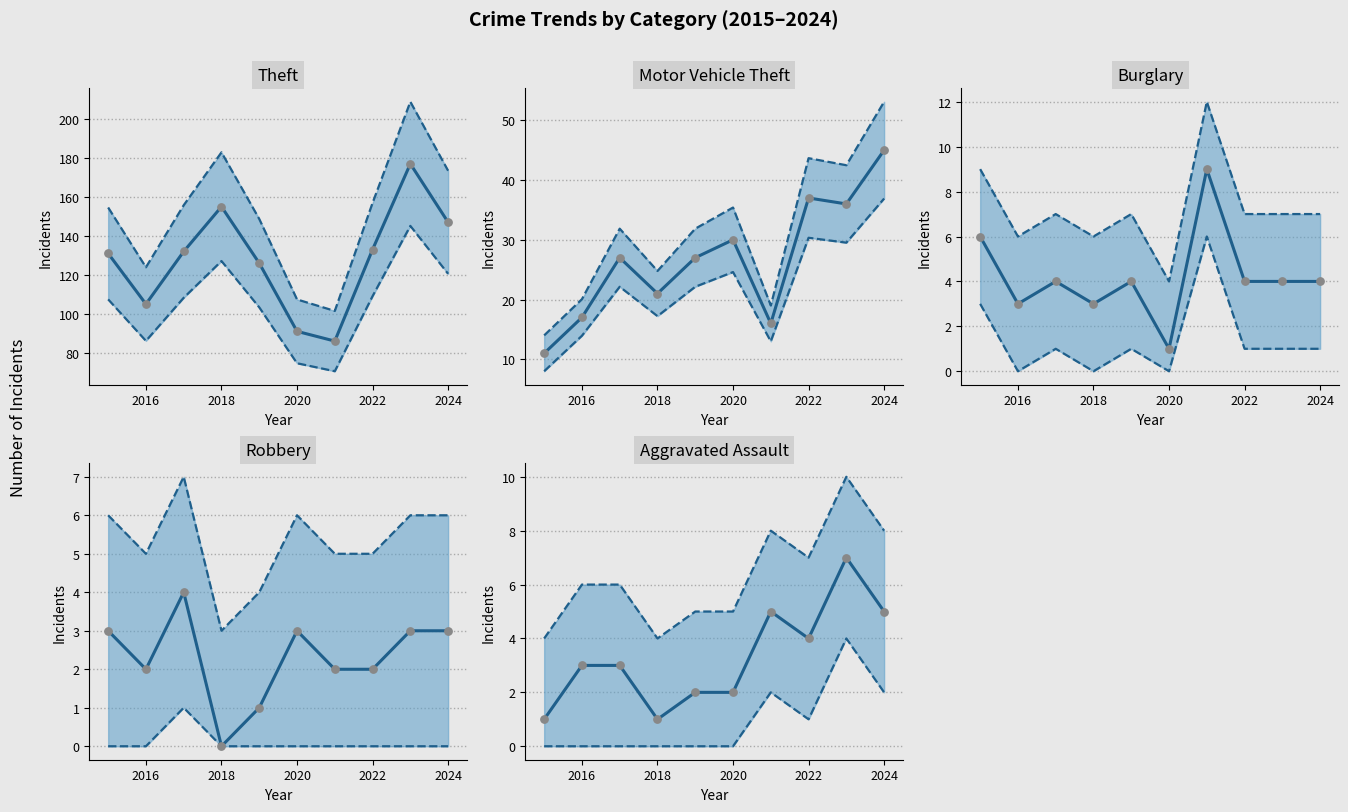

Which series reaches the minimum Y coordinate?

Robbery